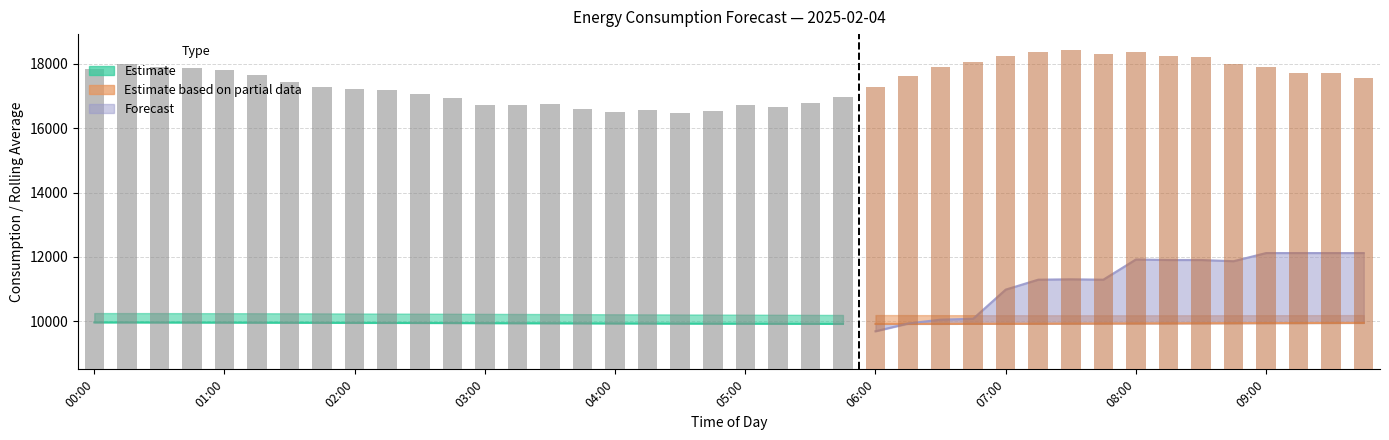

The chart shows a value of 15915.4 at 06:00. True or false?

False